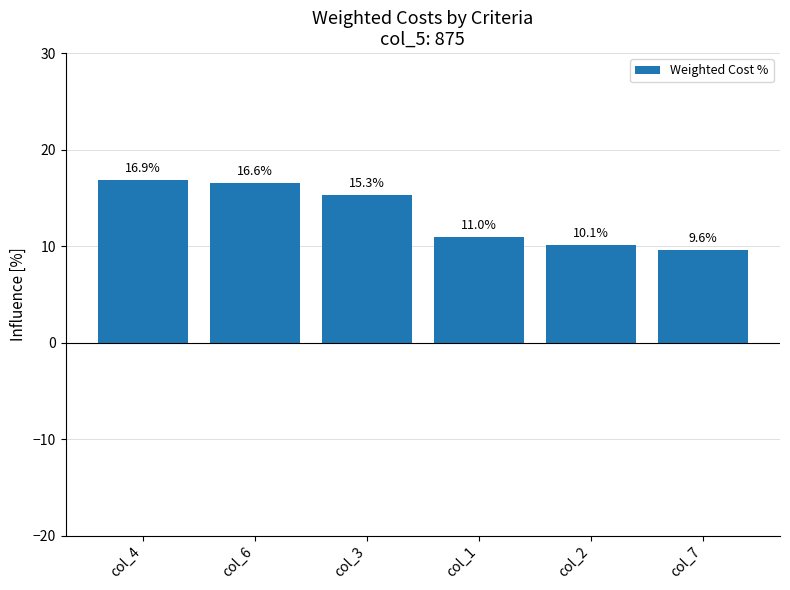

Is it true that the value at col_3 is 15.3?

True